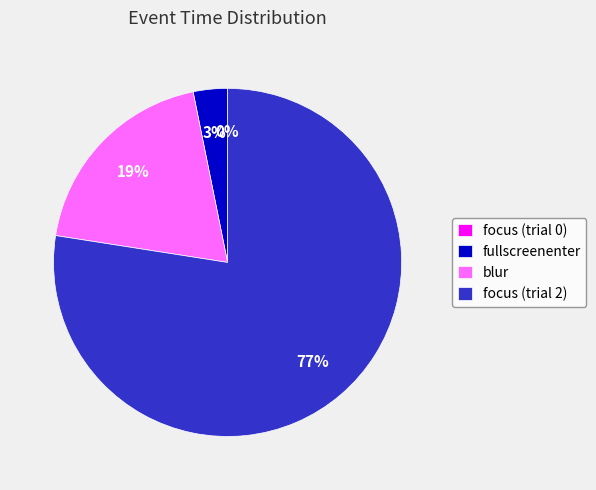

What is the largest slice in the pie chart?

focus (trial 2)